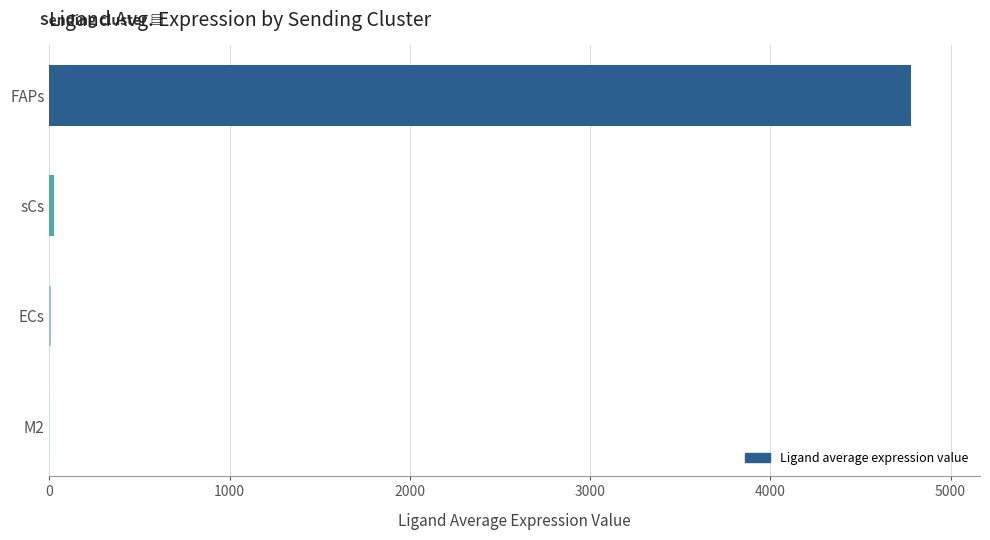

The chart shows a value of 1731.7 at FAPs. True or false?

False